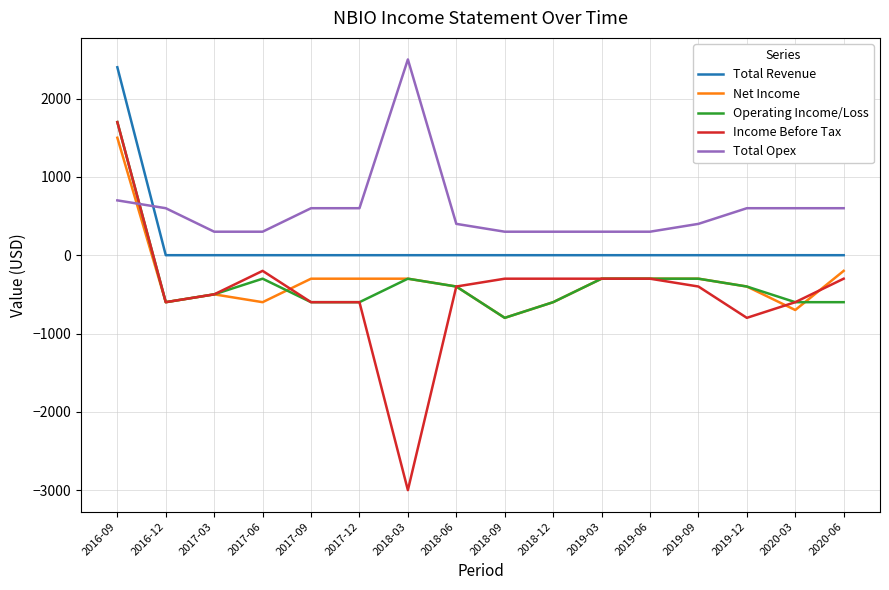

Is it true that Income Before Tax equals -600 at 2017-12?

True